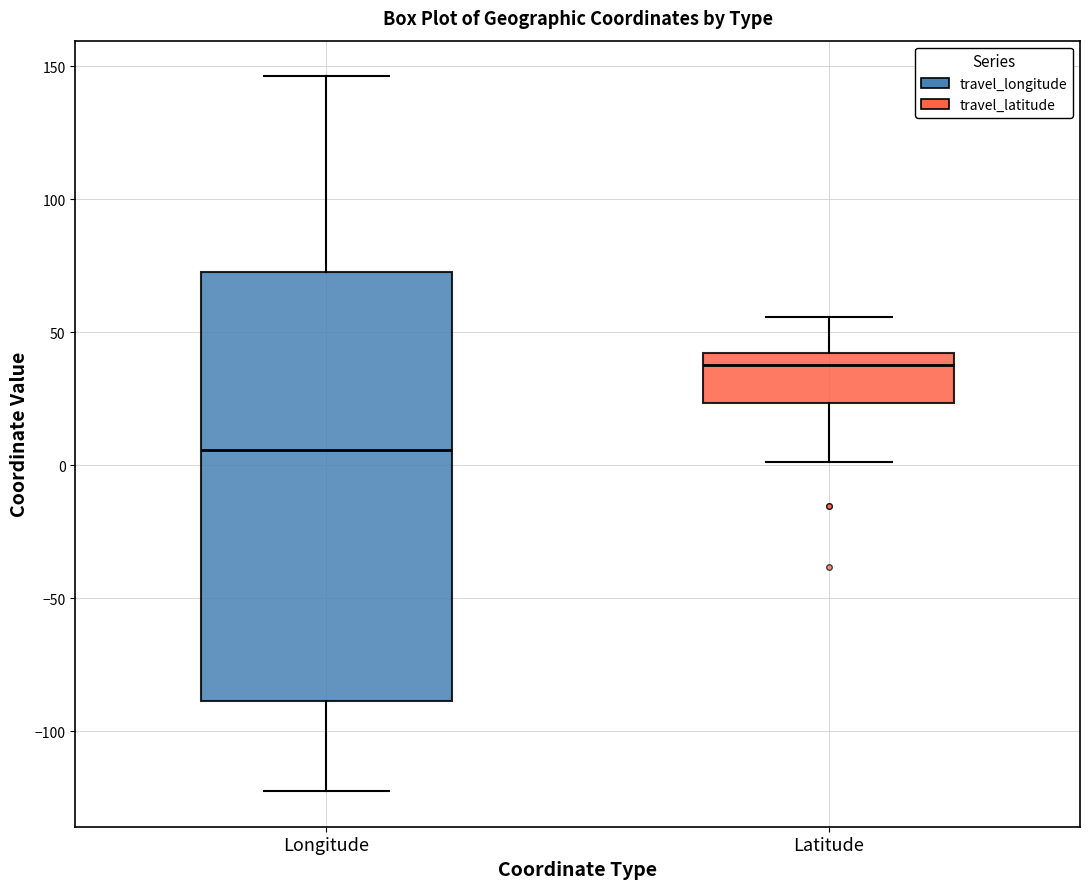

Which box has the highest median line?

Latitude